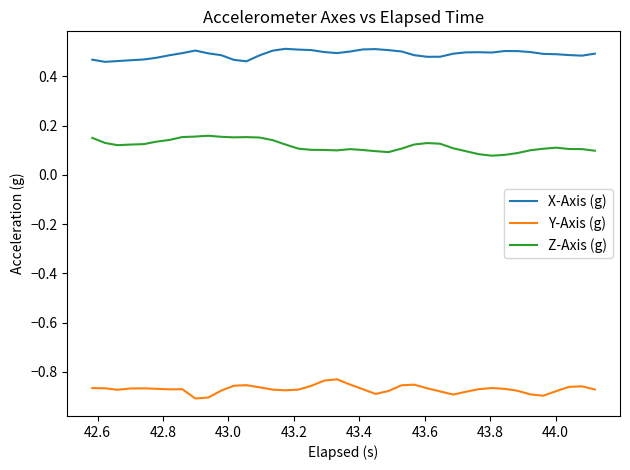

Rank the series by their average value, from highest to lowest.

X-Axis (g), Z-Axis (g), Y-Axis (g)